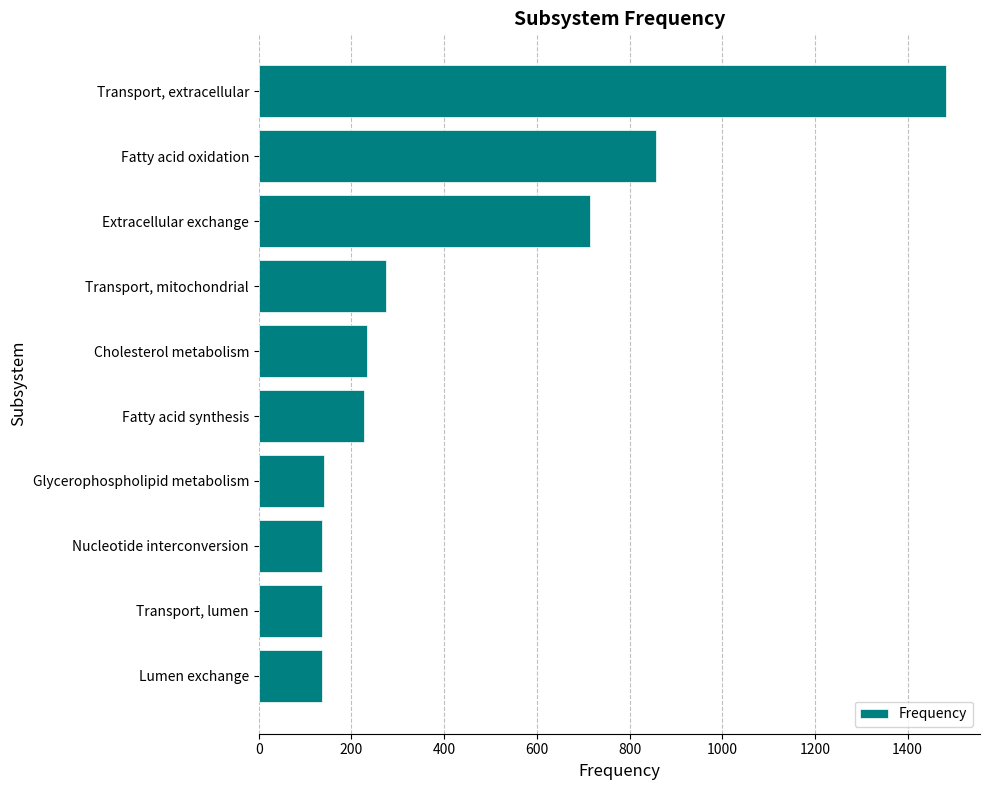

Which label corresponds to the largest value in the chart?

Transport, extracellular